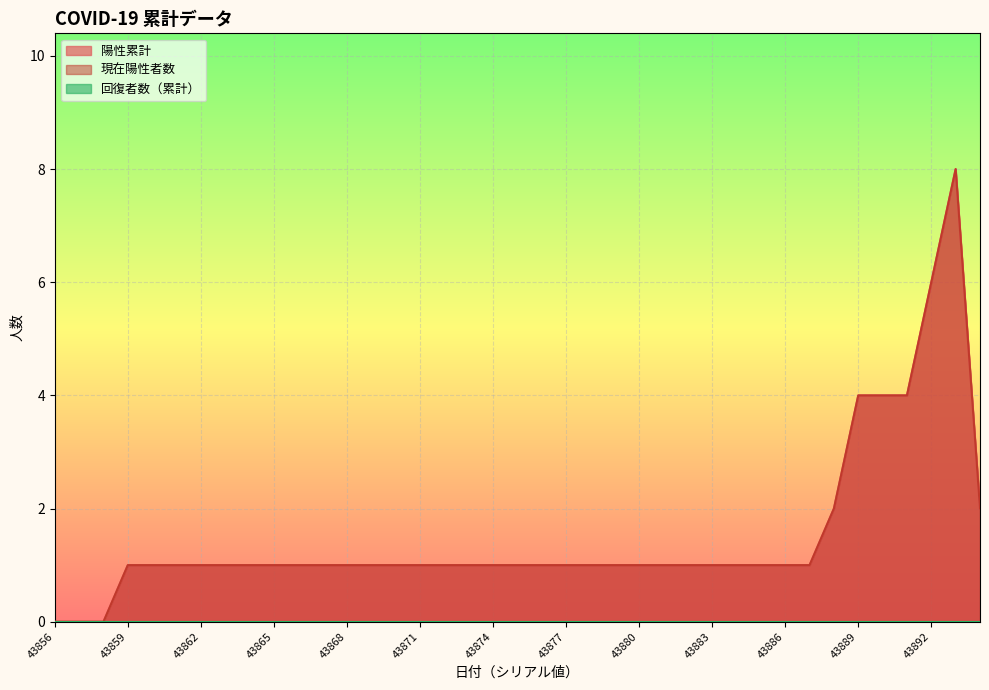

True or false: 現在陽性者数 and 陽性累計 cross at least once.

False